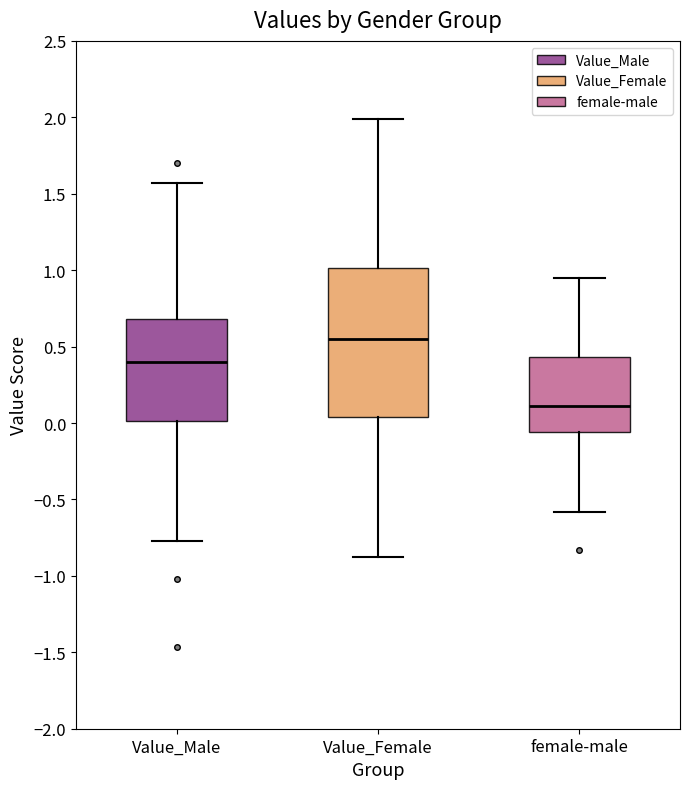

Reading left to right, read every box against the y-axis: the position of its median line, the range the box covers, and the ends of its whiskers. The values are not printed on the chart, so give them approximately, as read against the axis.

Value_Male: median 0.40, box 0.00 to 0.70, whiskers -0.75 to 1.55
Value_Female: median 0.55, box 0.05 to 1.00, whiskers -0.90 to 2.00
female-male: median 0.10, box -0.05 to 0.45, whiskers -0.60 to 0.95